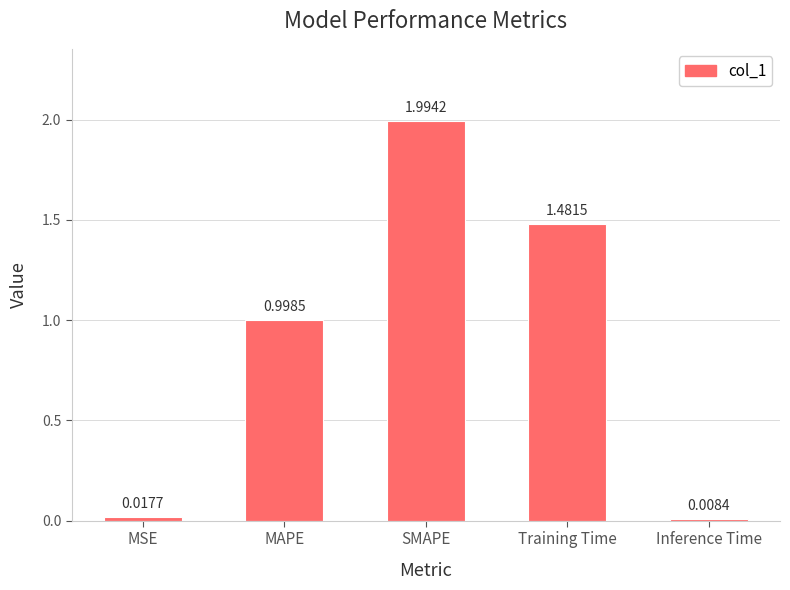

What is the difference between the maximum and minimum values?

2.0